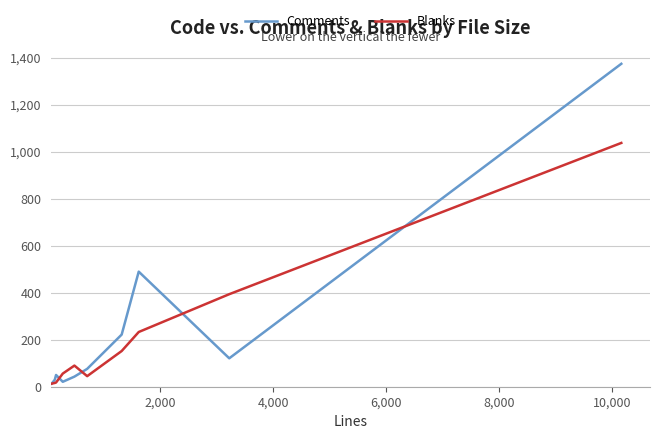

List the series in order of their peak value, lowest first.

Blanks, Comments